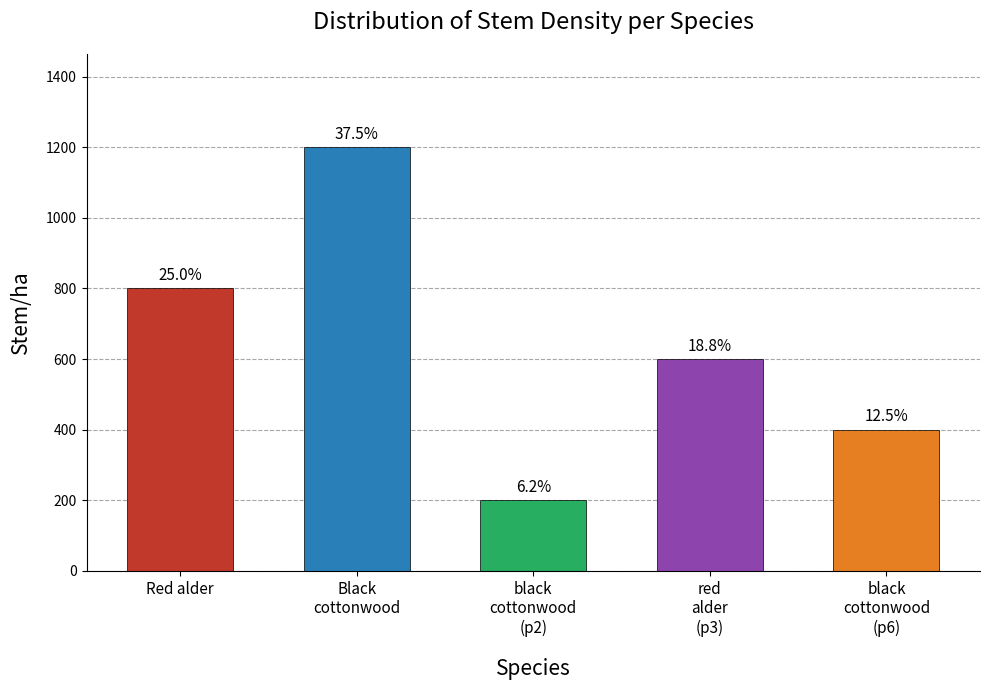

List the labels in order of value, smallest first.

black
cottonwood
(p2), black
cottonwood
(p6), red
alder
(p3), Red alder, Black
cottonwood